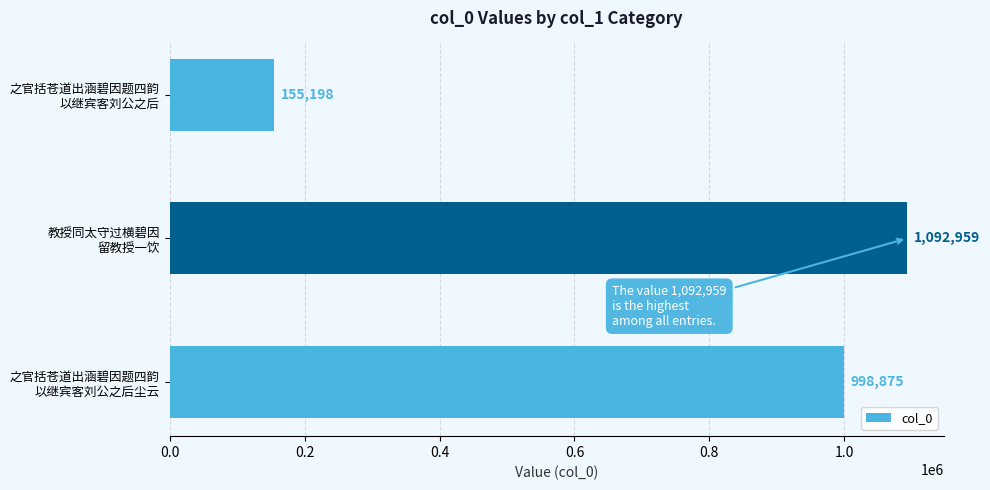

How many bars are there in total?

3